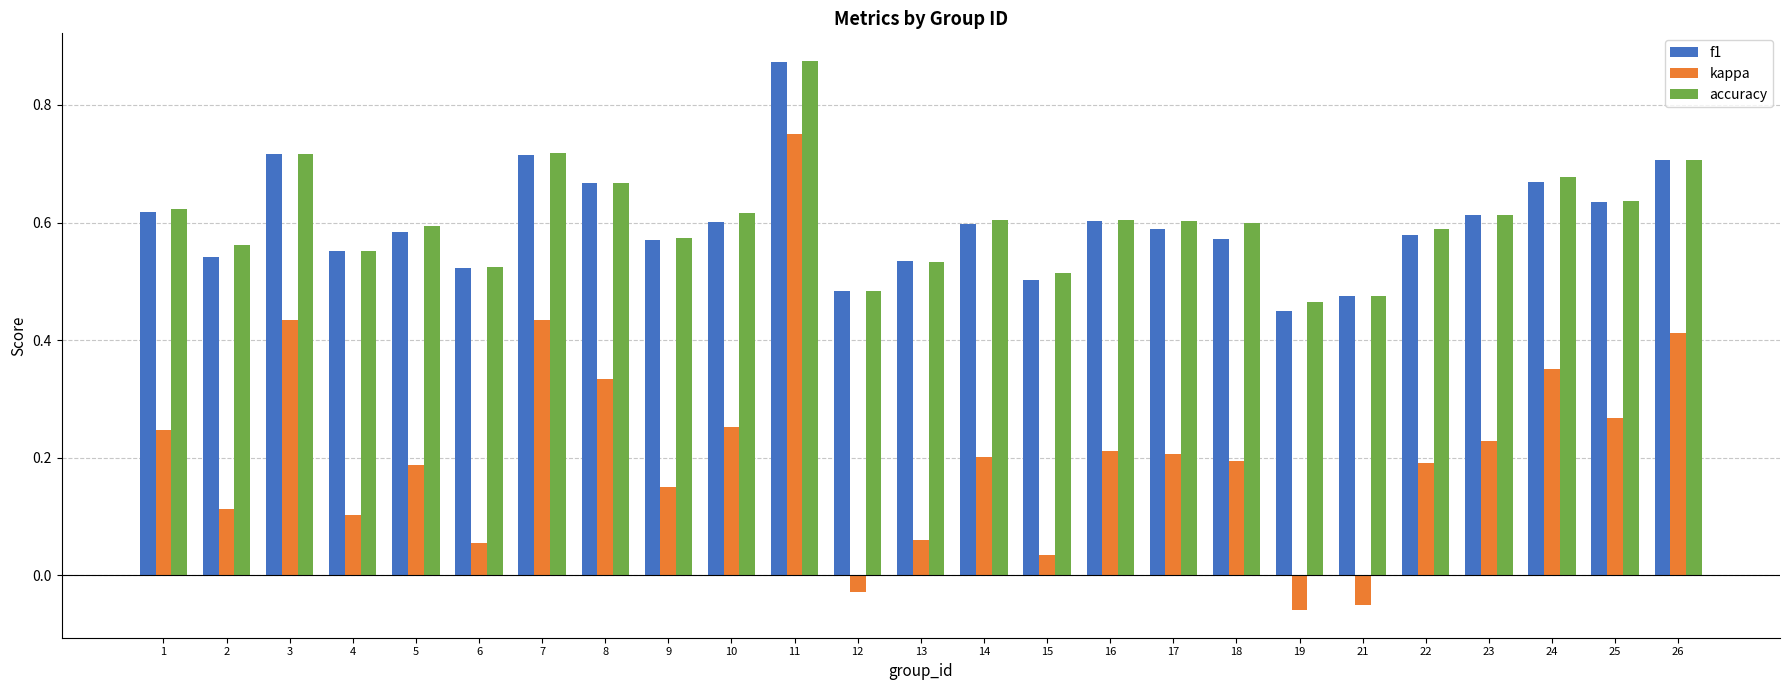

At which category does the chart reach its peak across all series?

11